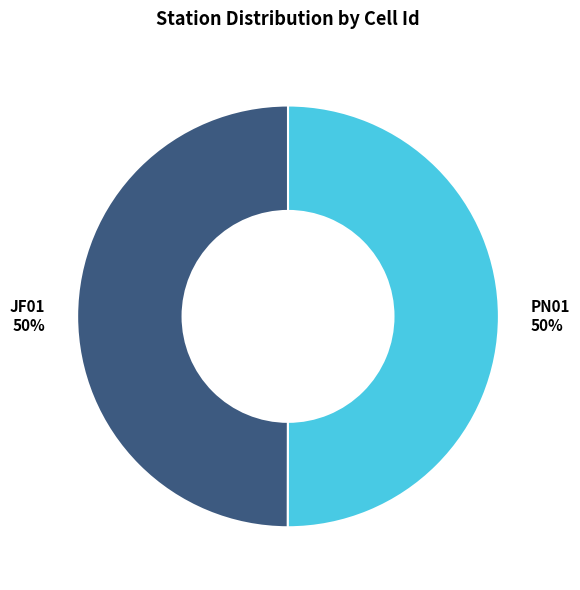

Is it true that JF01 is 50% of the pie?

True